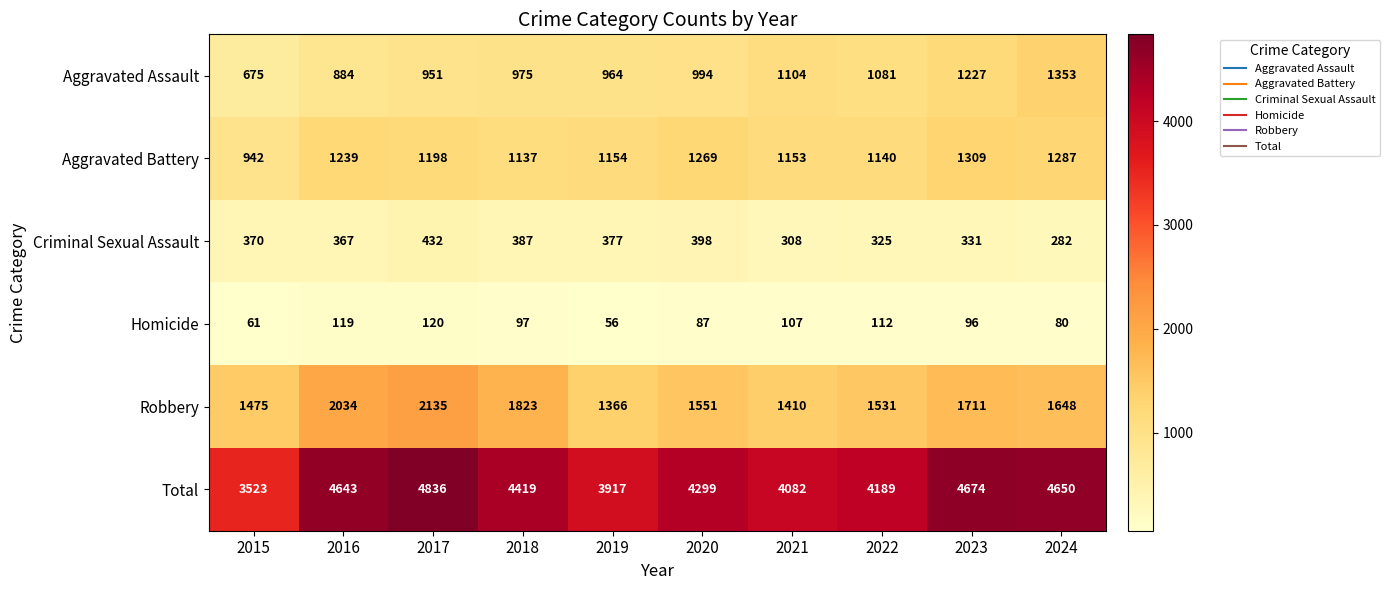

At how many categories does at least one series exceed 2108?

10